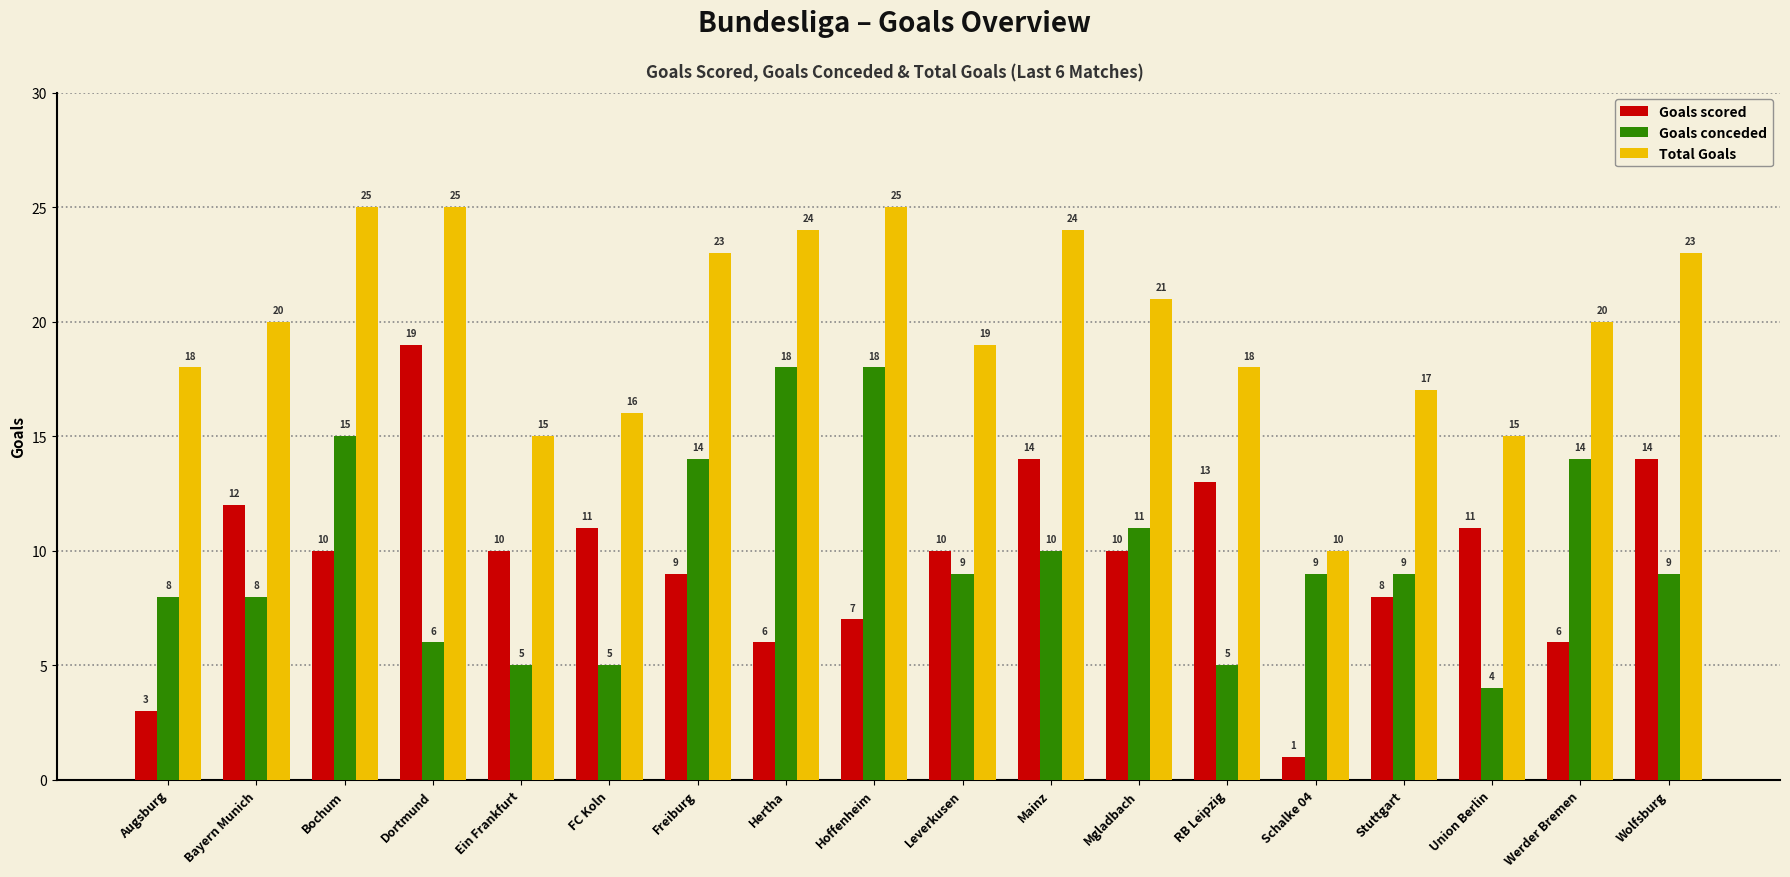

Is it true that Total Goals equals 33 at Bochum?

False